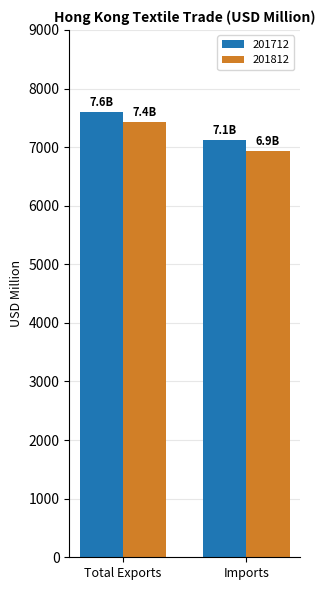

List the labels in order of 201812 value, smallest first.

Imports, Total Exports